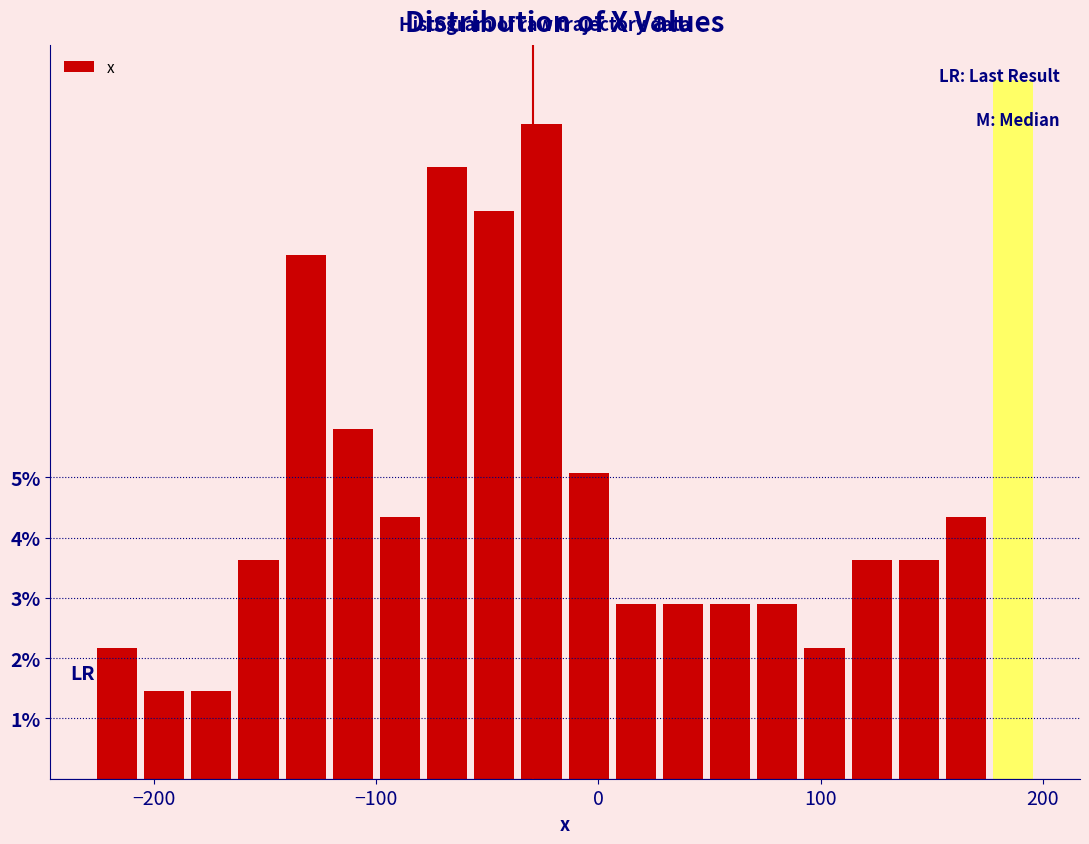

Read against the x-axis, roughly where is the centre of the tallest bar?

190